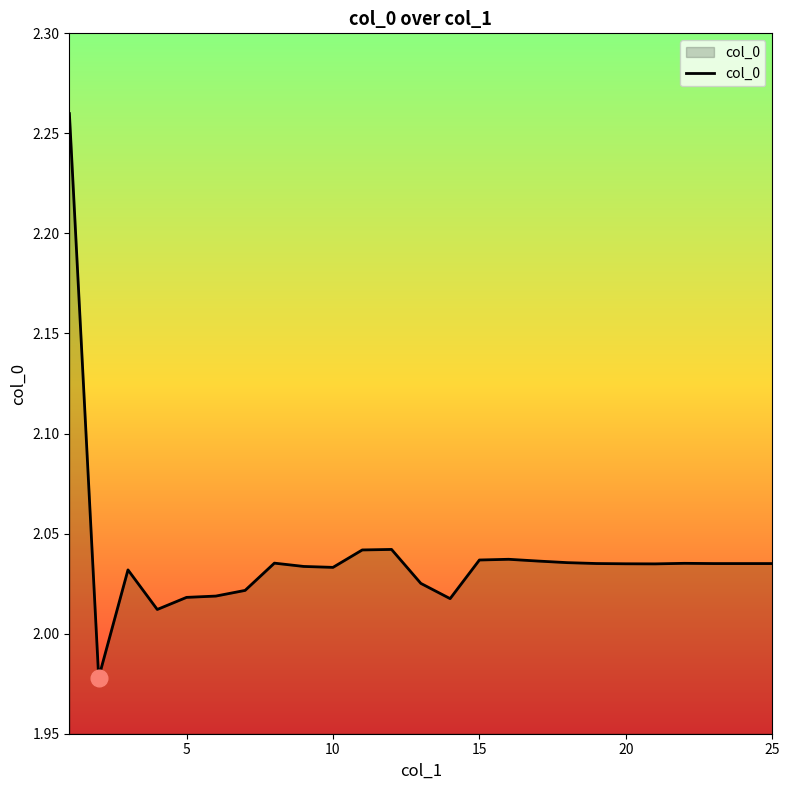

What is the difference between the maximum and minimum values?

0.3